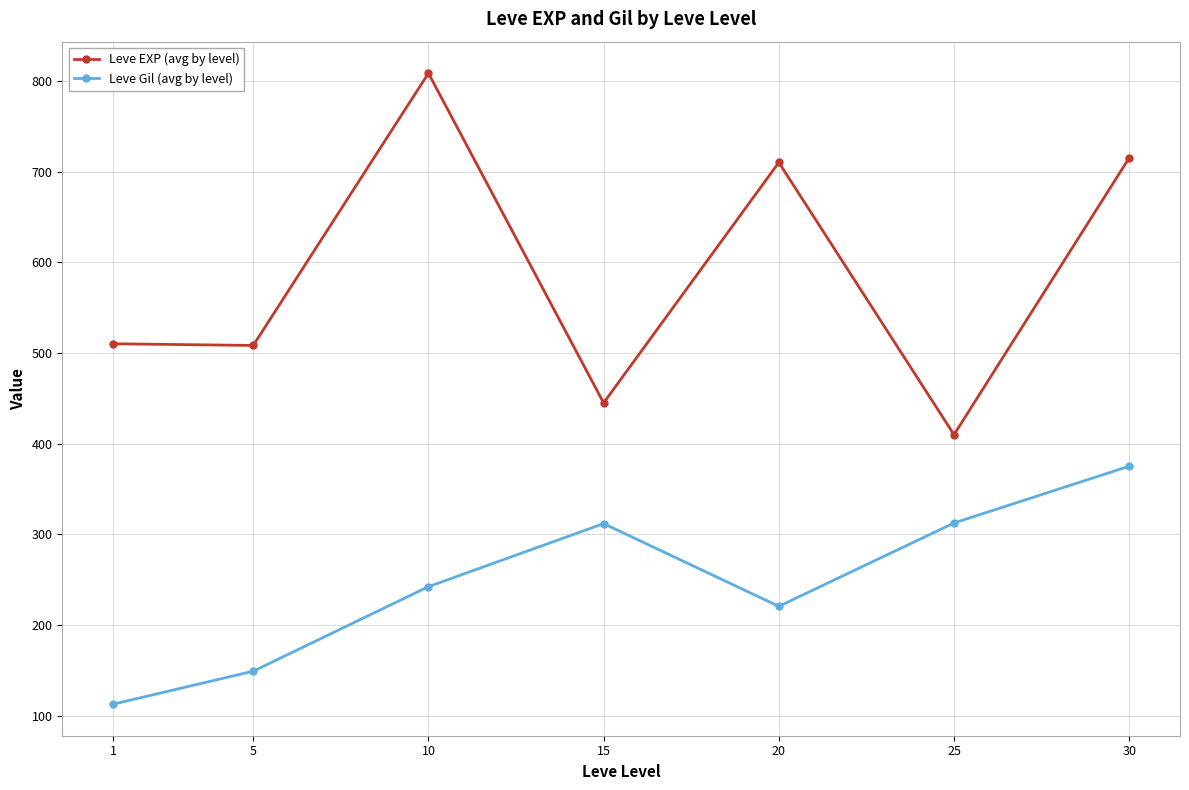

What is the minimum value for Leve EXP (avg by level)?

410.0